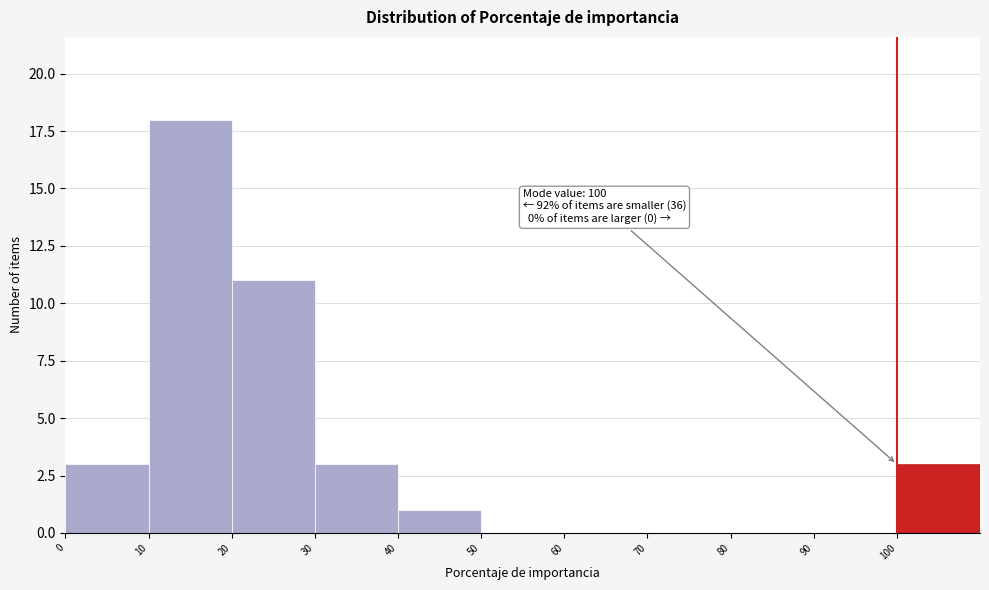

Which range on the x-axis has the tallest bar?

10 to 20